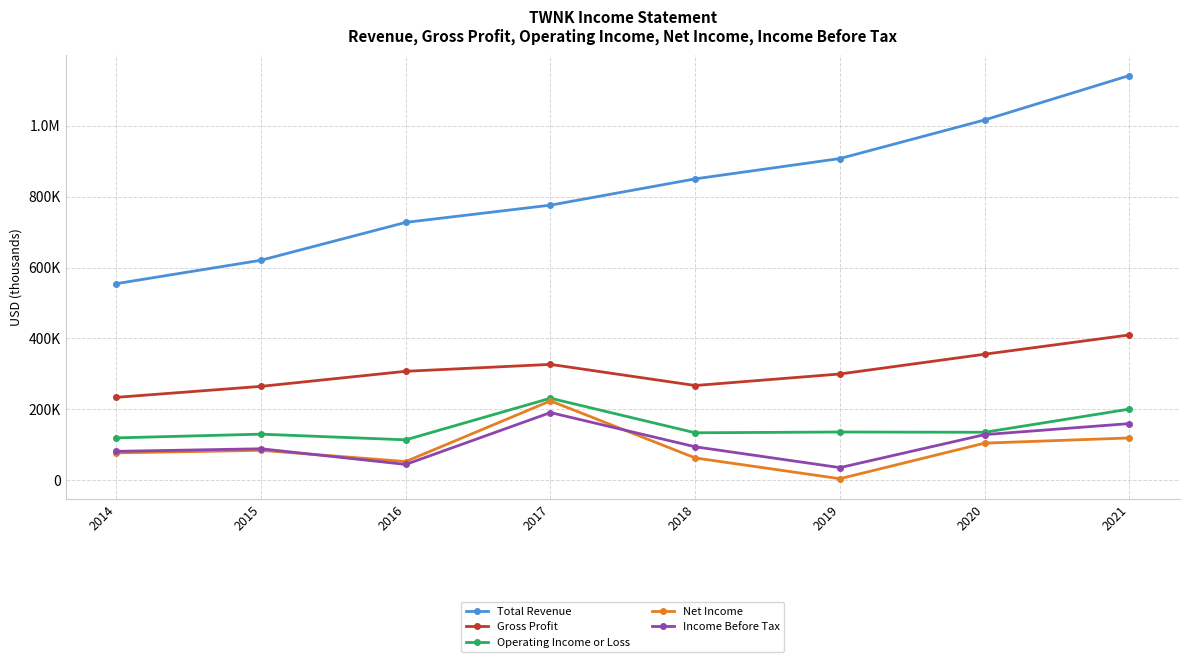

What is the minimum value for Total Revenue?

554700